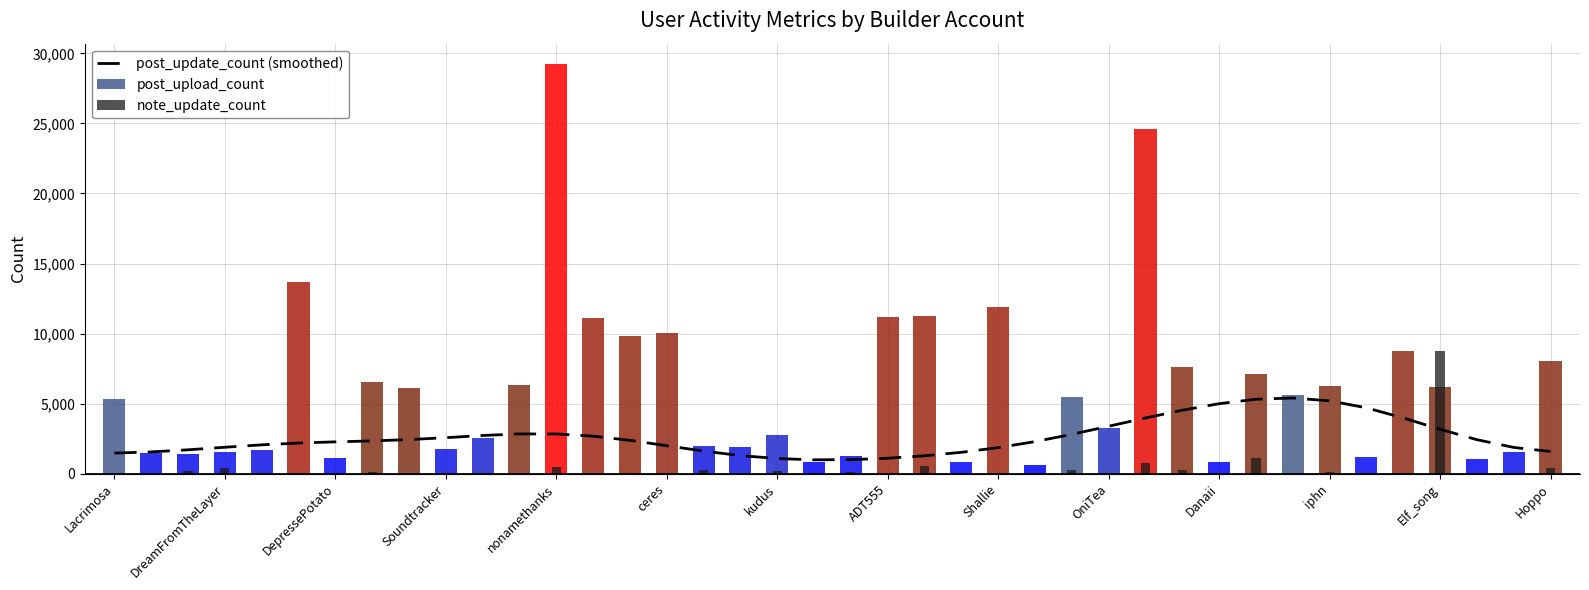

Read the note_update_count value at 34.

83.6